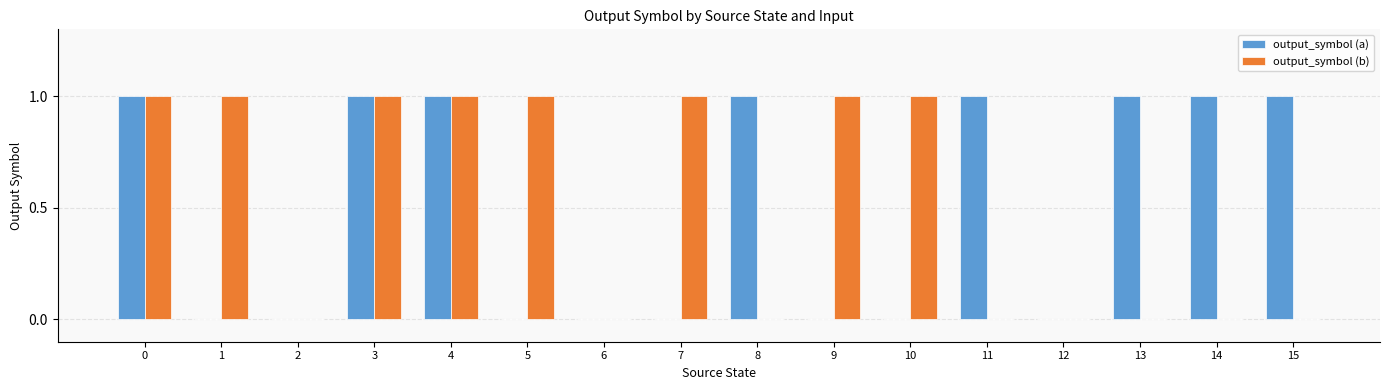

True or false: output_symbol (a) has a value of 1 at 3.

True